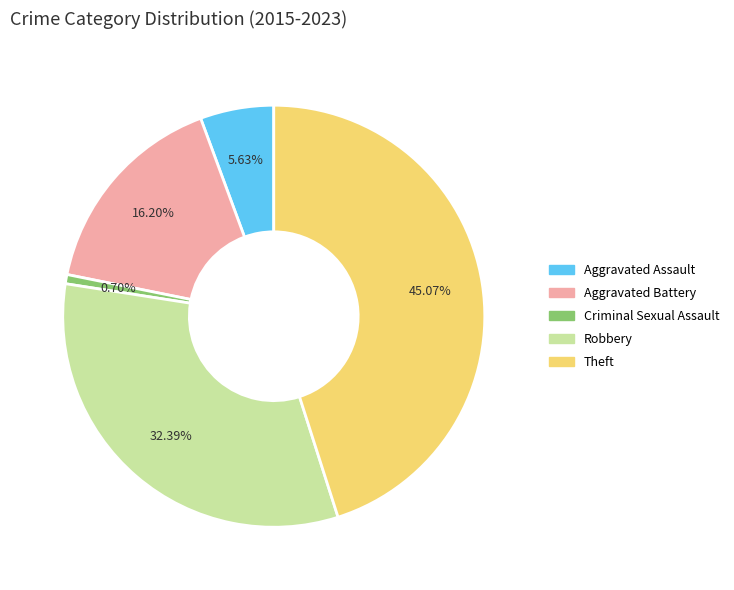

How much of the chart is everything except Aggravated Battery?

83.8%